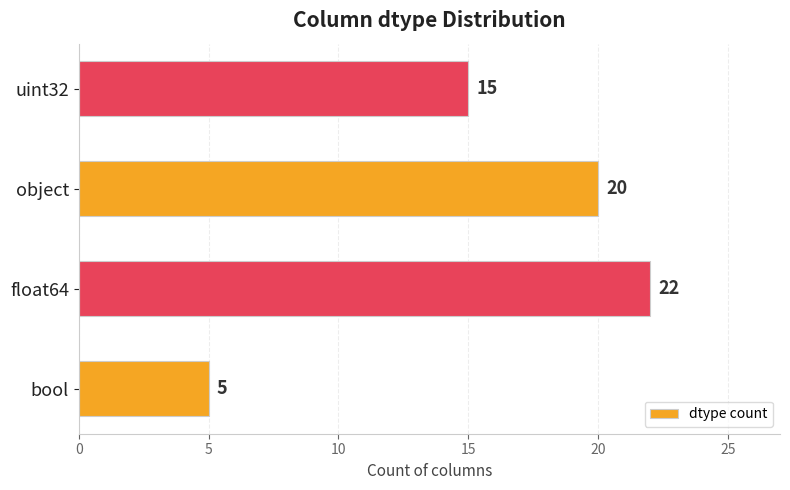

How many distinct data groups are displayed?

1